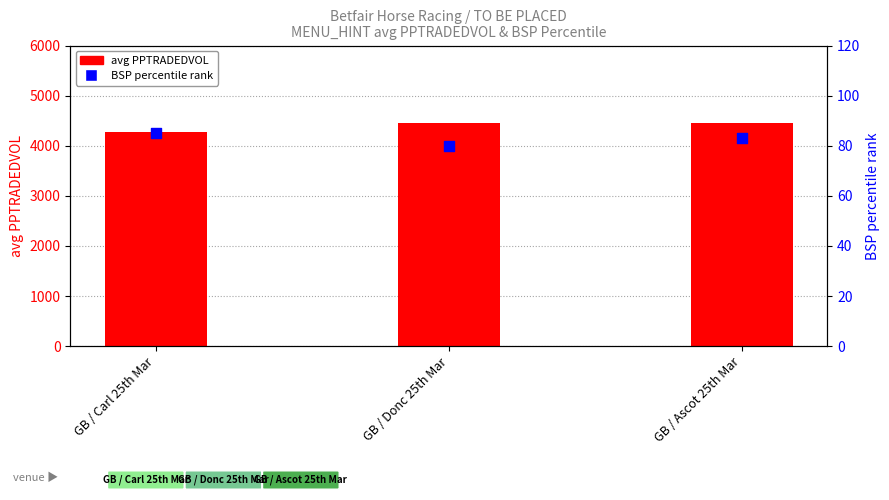

What is the total value across all series at GB / Ascot 25th Mar?

4530.4